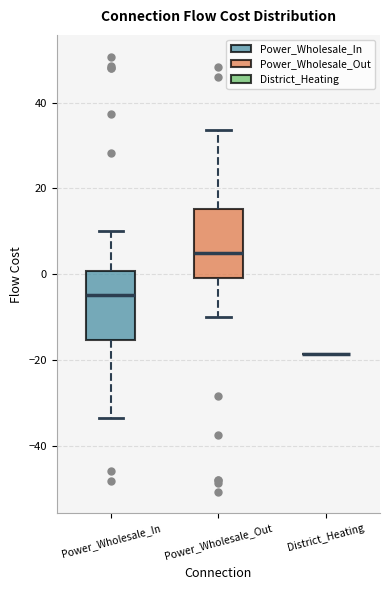

Reading left to right, read every box against the y-axis: the position of its median line, the range the box covers, and the ends of its whiskers. The values are not printed on the chart, so give them approximately, as read against the axis.

Power_Wholesale_In: median -4, box -16 to 0, whiskers -34 to 10
Power_Wholesale_Out: median 4, box 0 to 16, whiskers -10 to 34
District_Heating: box collapsed to a line at -18, whiskers -18 to -18